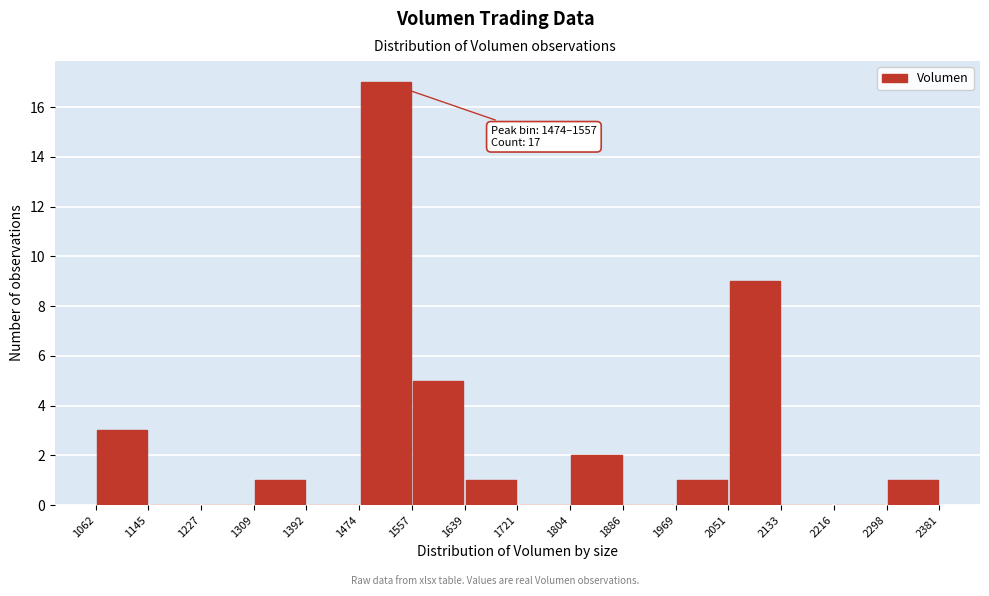

Over which range of the x-axis is the bar tallest?

1474 to 1557